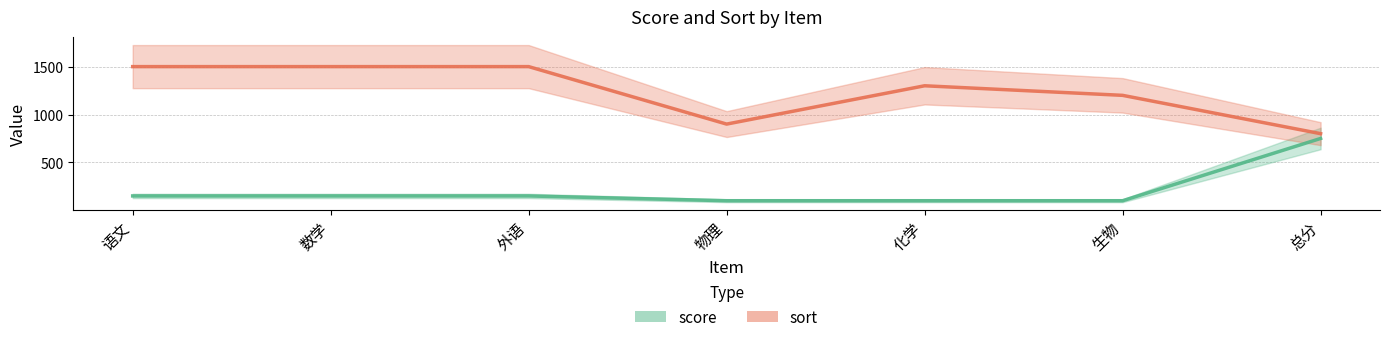

At 生物, list the series in order from largest to smallest.

sort, score